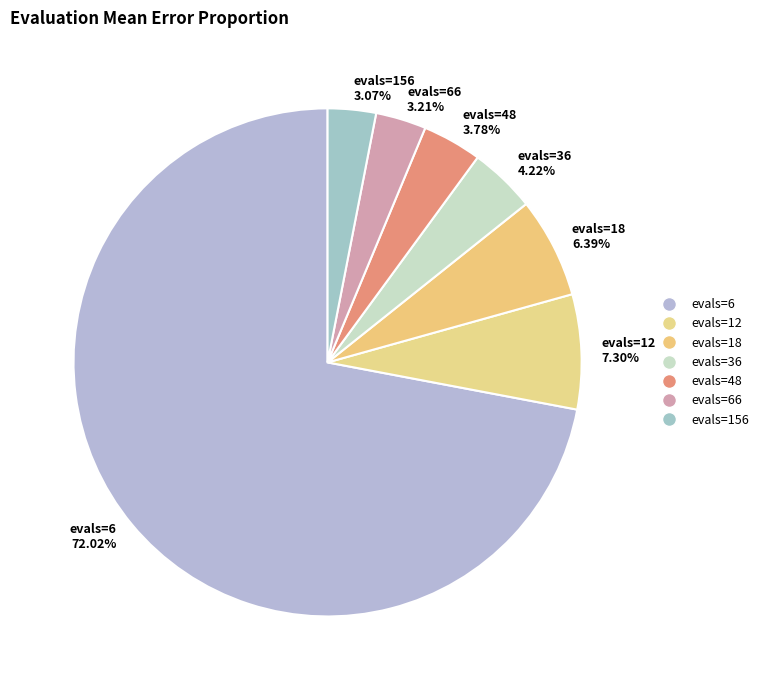

Combined, what portion of the pie is evals=36 and evals=48?

8.0%